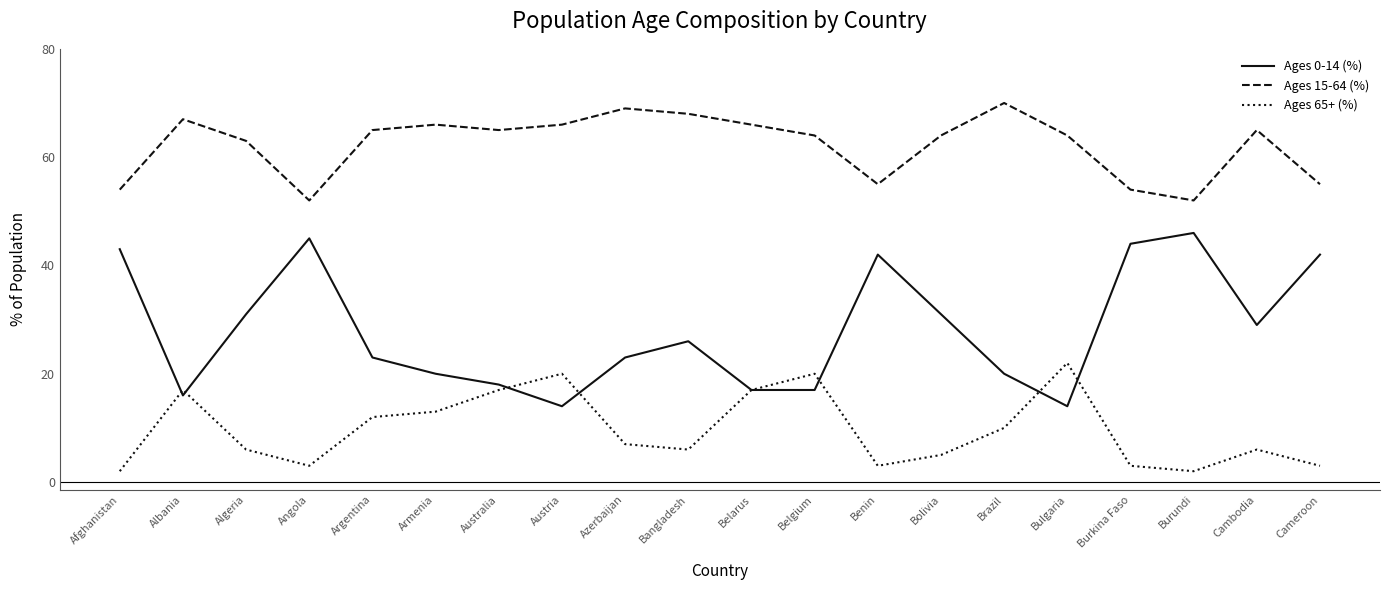

What is the total value across all series at Afghanistan?

99